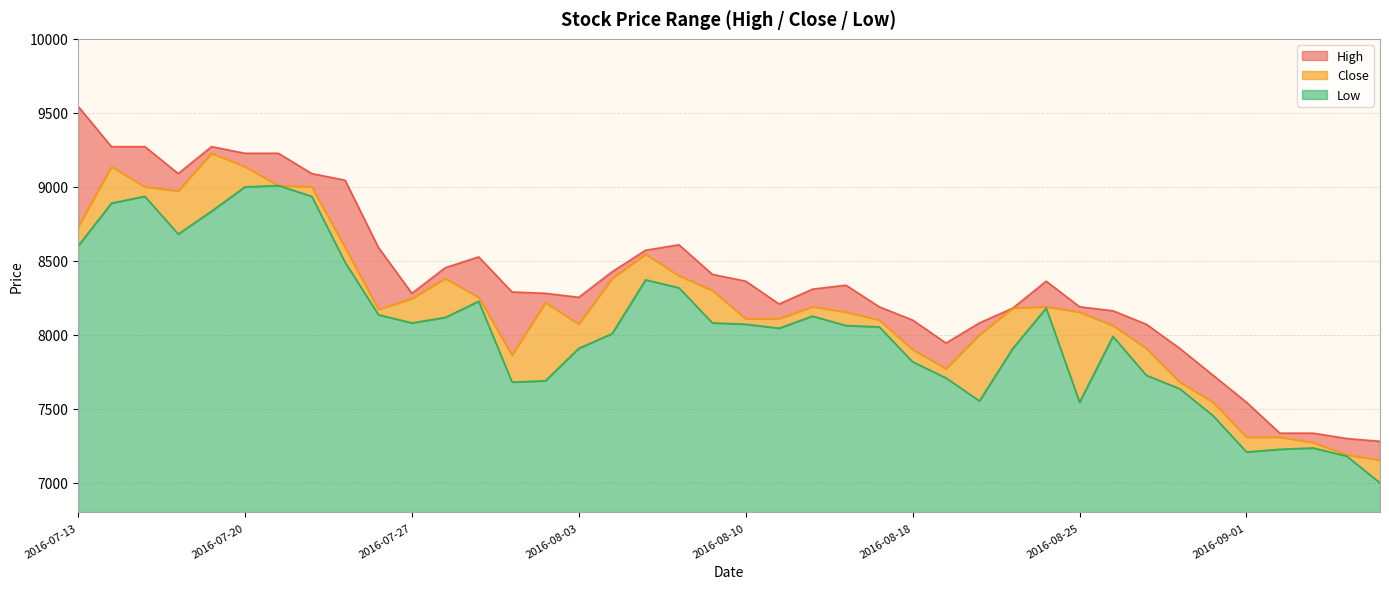

List the series in order of their overall mean, lowest first.

Low, Close, High